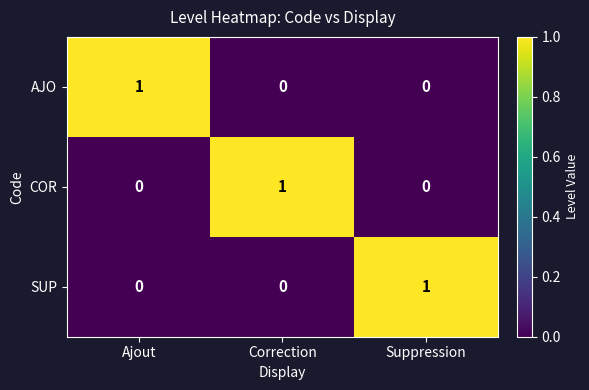

Reading left to right, extract all data points from this chart.

AJO: Ajout=1	Correction=0	Suppression=0
COR: Ajout=0	Correction=1	Suppression=0
SUP: Ajout=0	Correction=0	Suppression=1